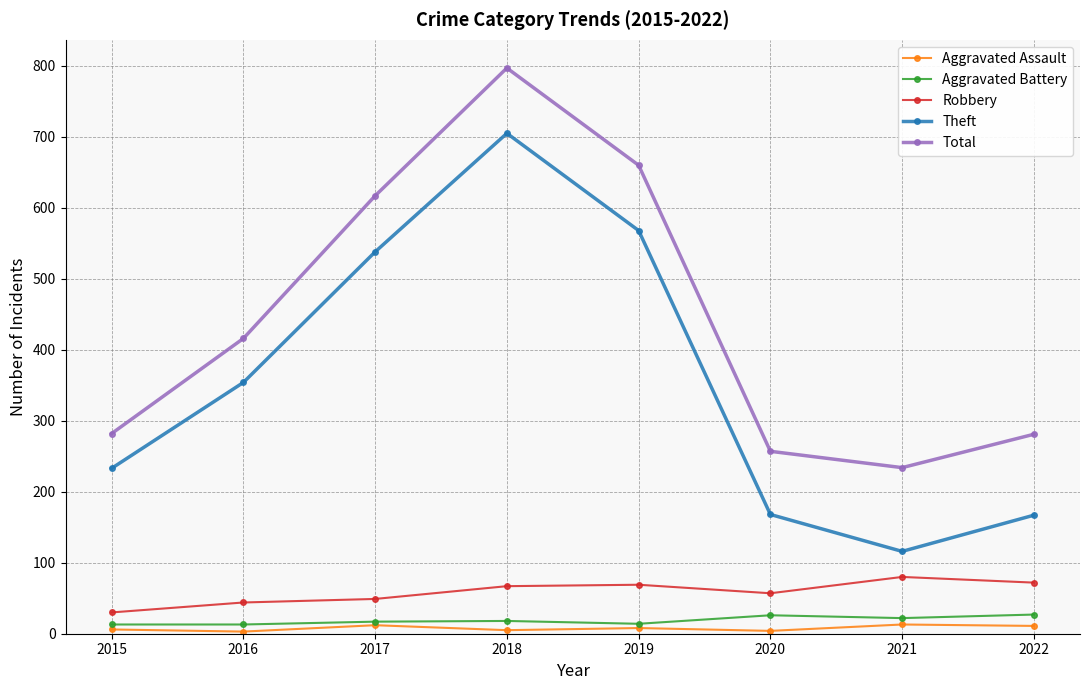

How many values in the Aggravated Assault series are below 8?

4